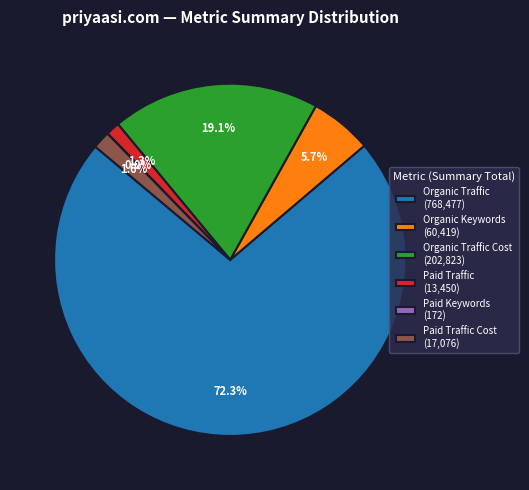

What is the ratio of the value at Organic Traffic (768,477) to the value at Organic Keywords (60,419)?

12.7